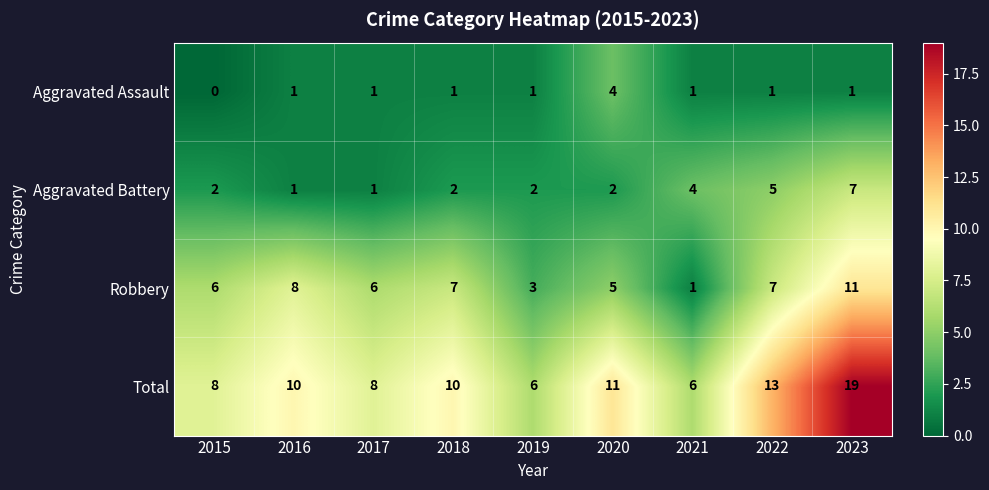

What is the total value across all series at 2021?

12